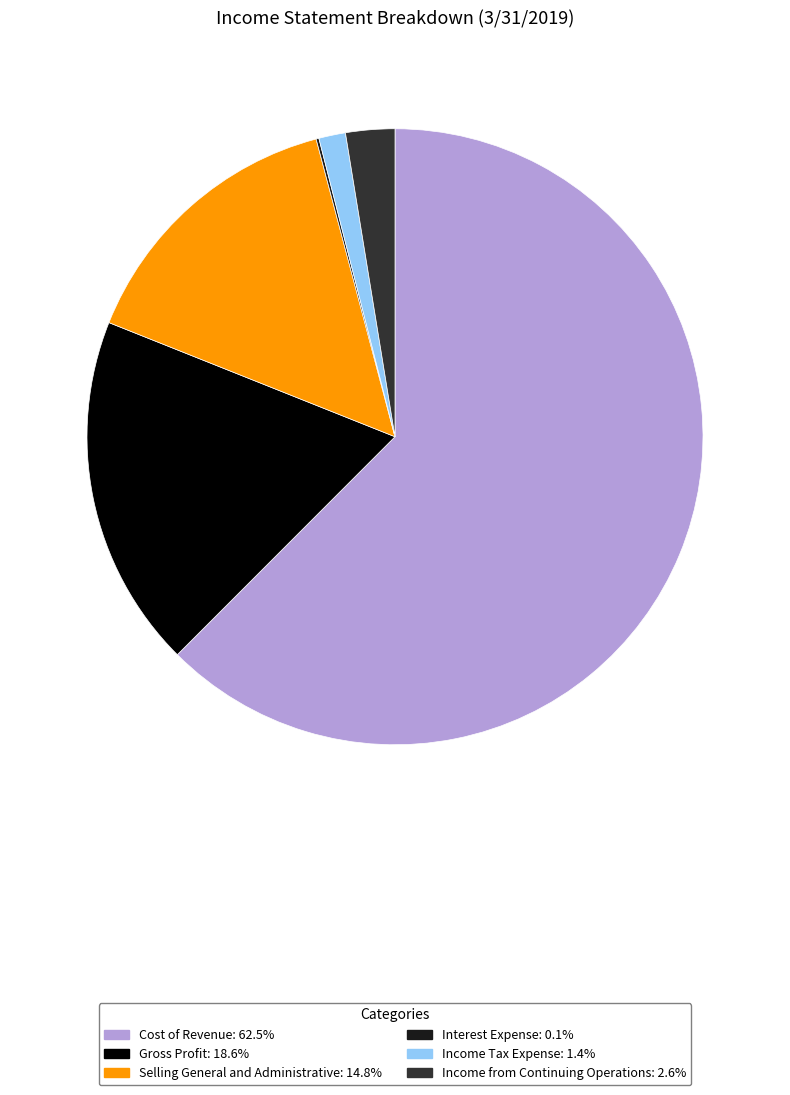

Is the sum of Gross Profit and Income from Continuing Operations greater than half?

No